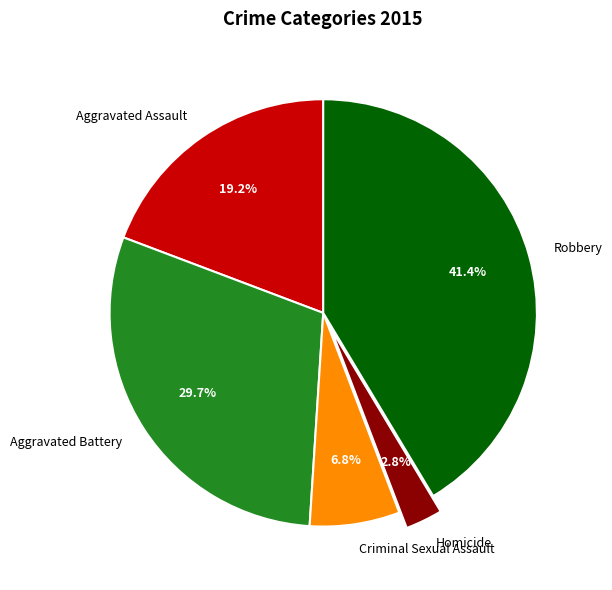

Between Robbery and Homicide, which is larger?

Robbery